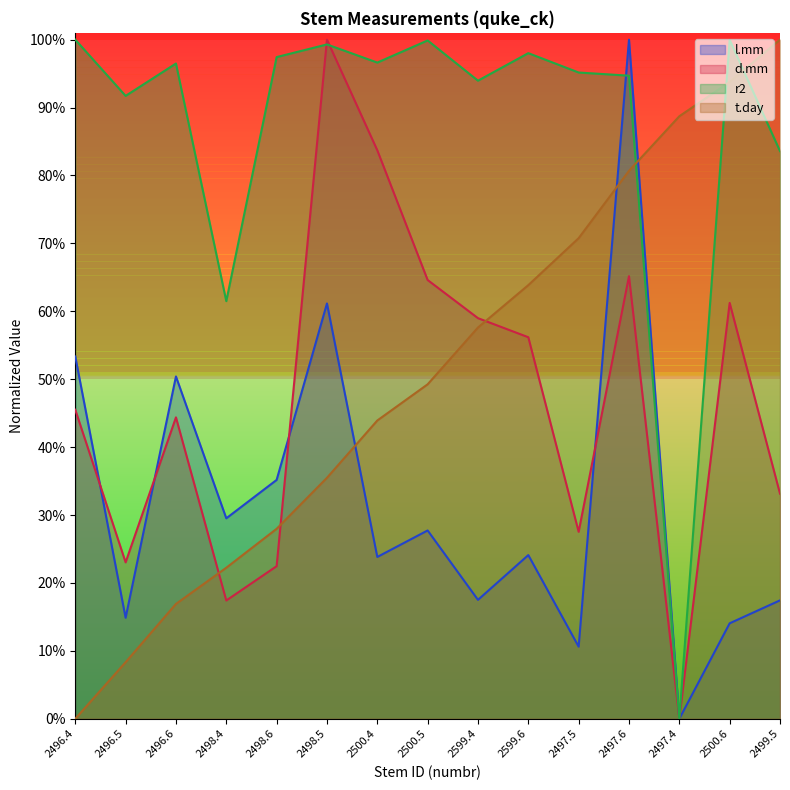

At 2496.5, list the series in order from largest to smallest.

r2, d.mm, l.mm, t.day